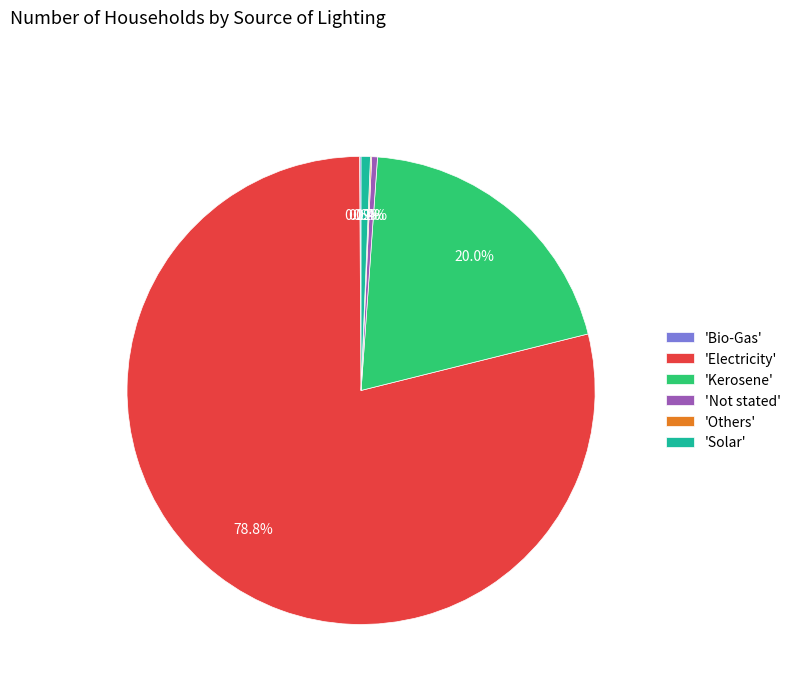

Which has a higher value, 'Kerosene' or 'Not stated'?

'Kerosene'